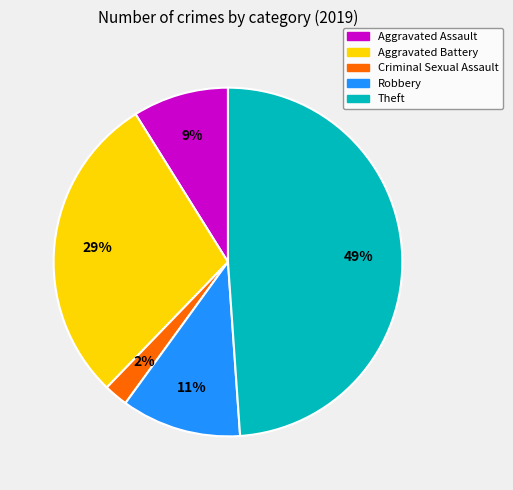

Is there a majority slice in this chart?

No